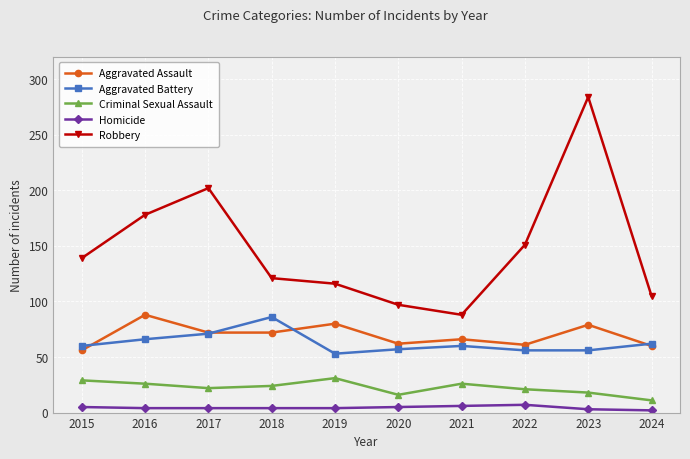

True or false: Homicide and Aggravated Battery intersect in this chart.

False